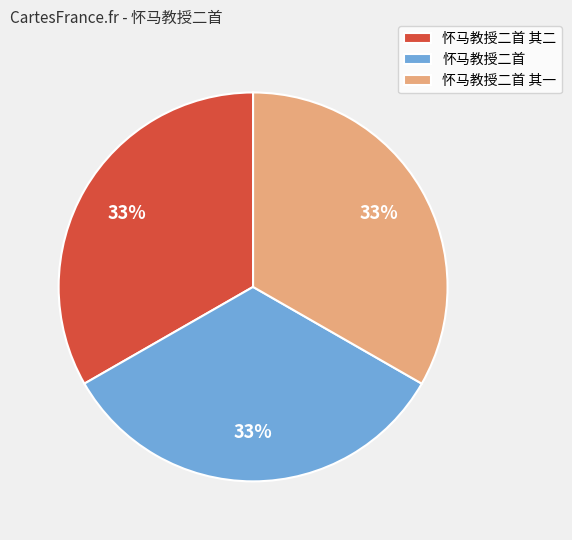

What is the ratio of the value at 怀马教授二首 其二 to the value at 怀马教授二首?

1.0